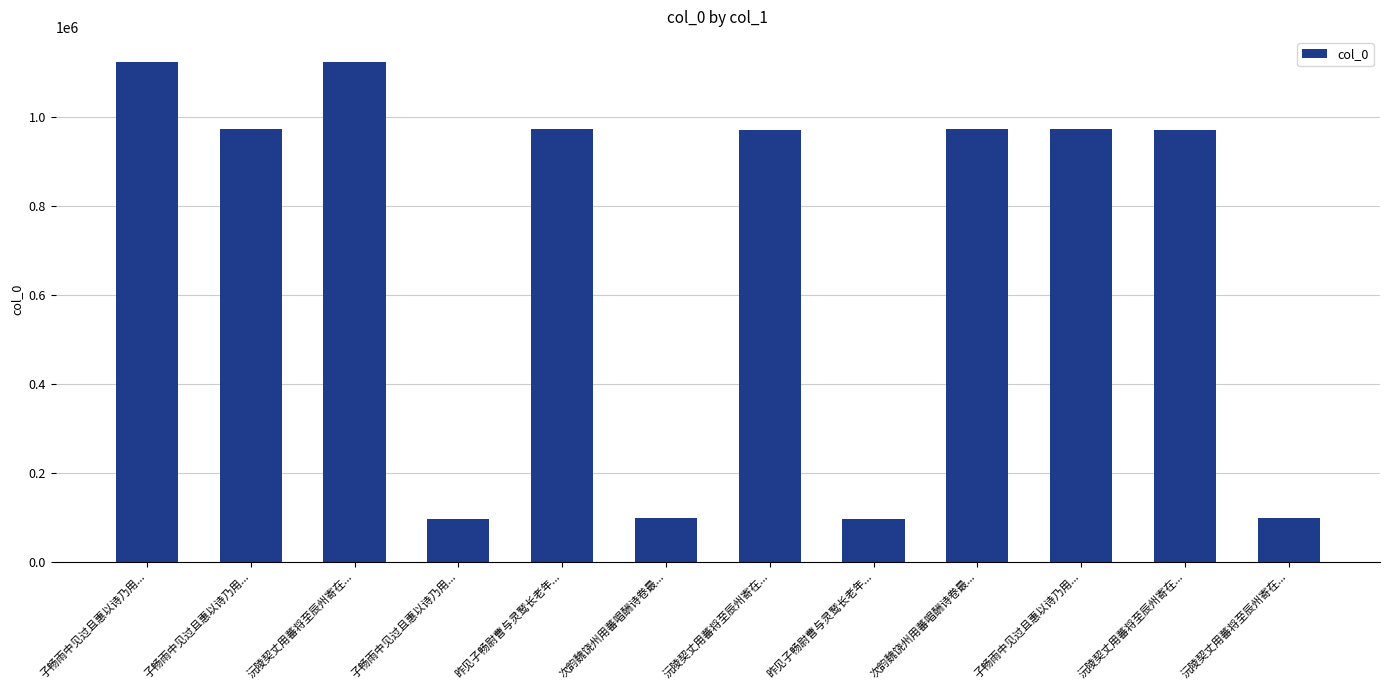

What is the sum of all values?

8468491